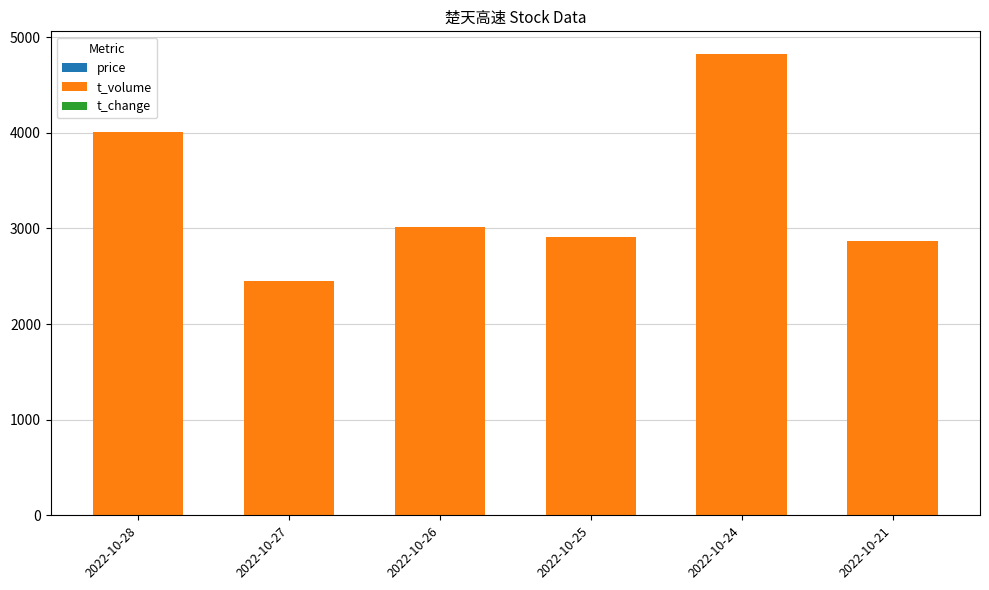

How many data points does each series have?

6